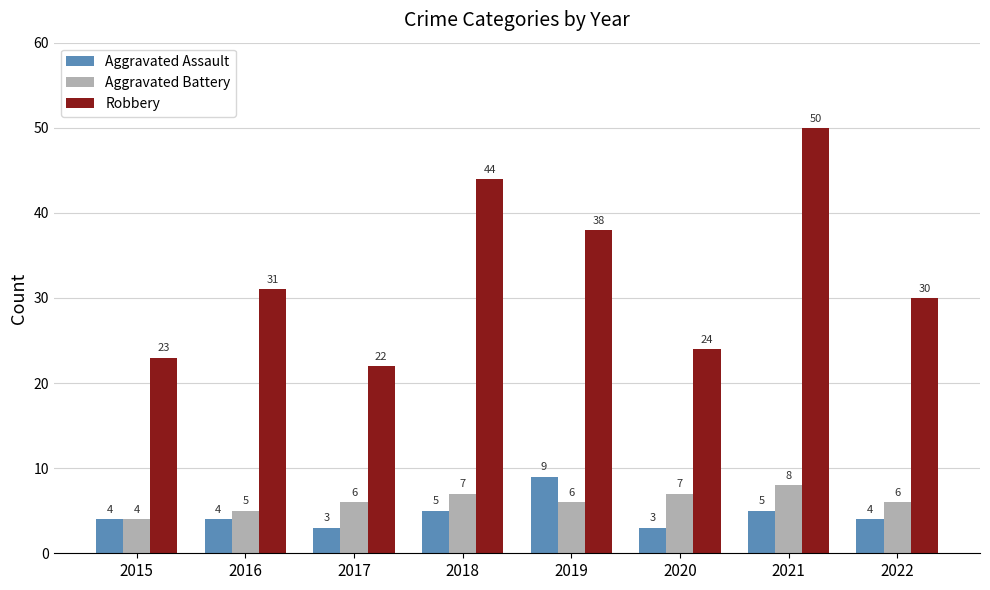

Count the number of categories in the chart.

8